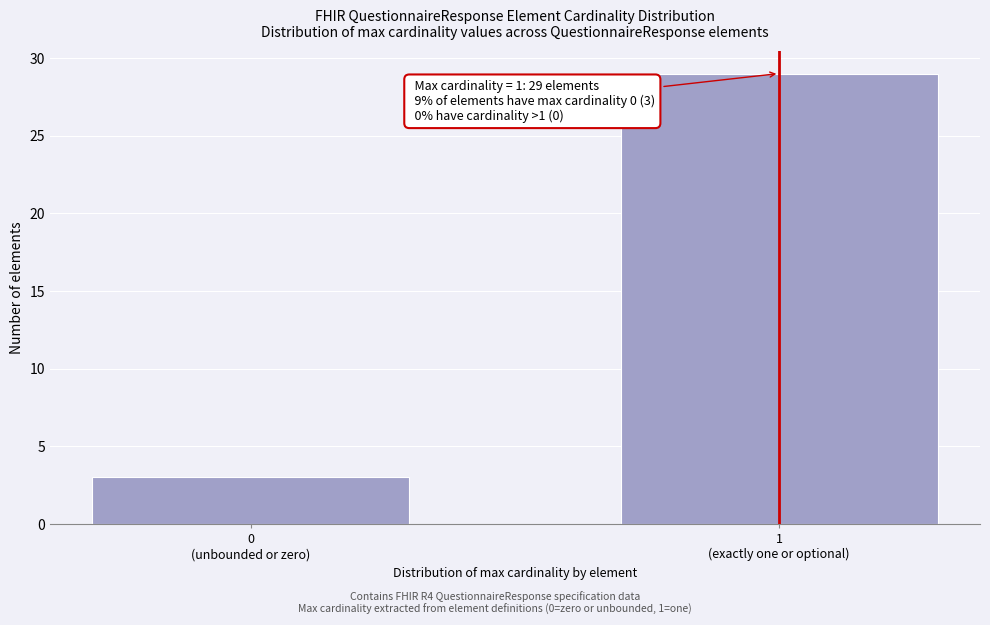

Reading left to right, list all the values displayed in this chart.

3	29